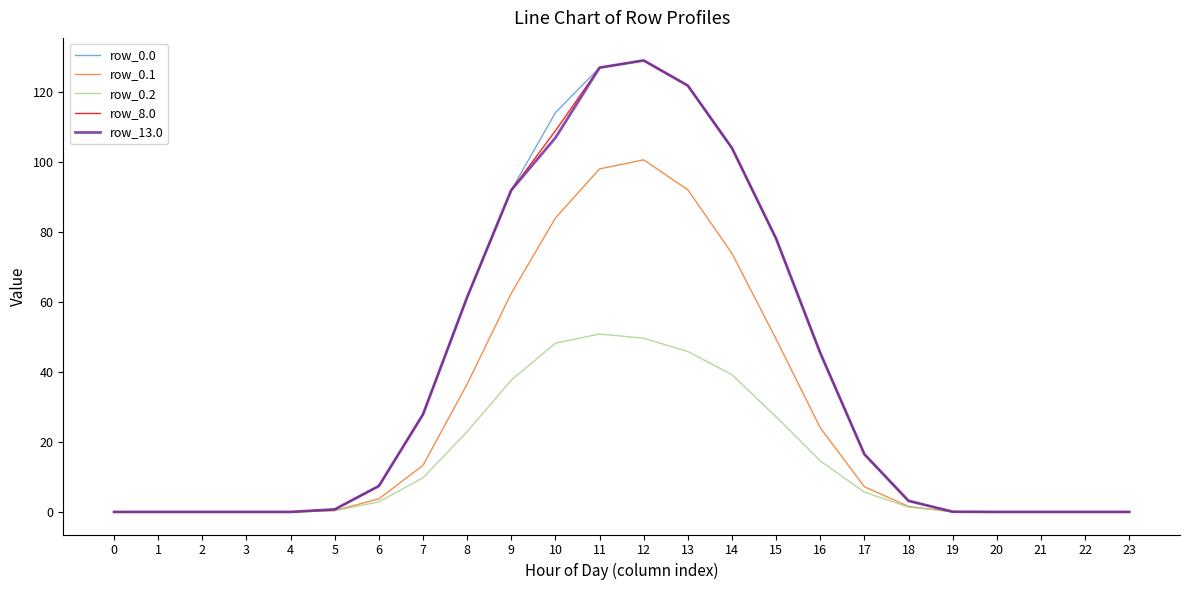

Is the value of row_8.0 at 20 greater than the value of row_0.1 at 11?

No